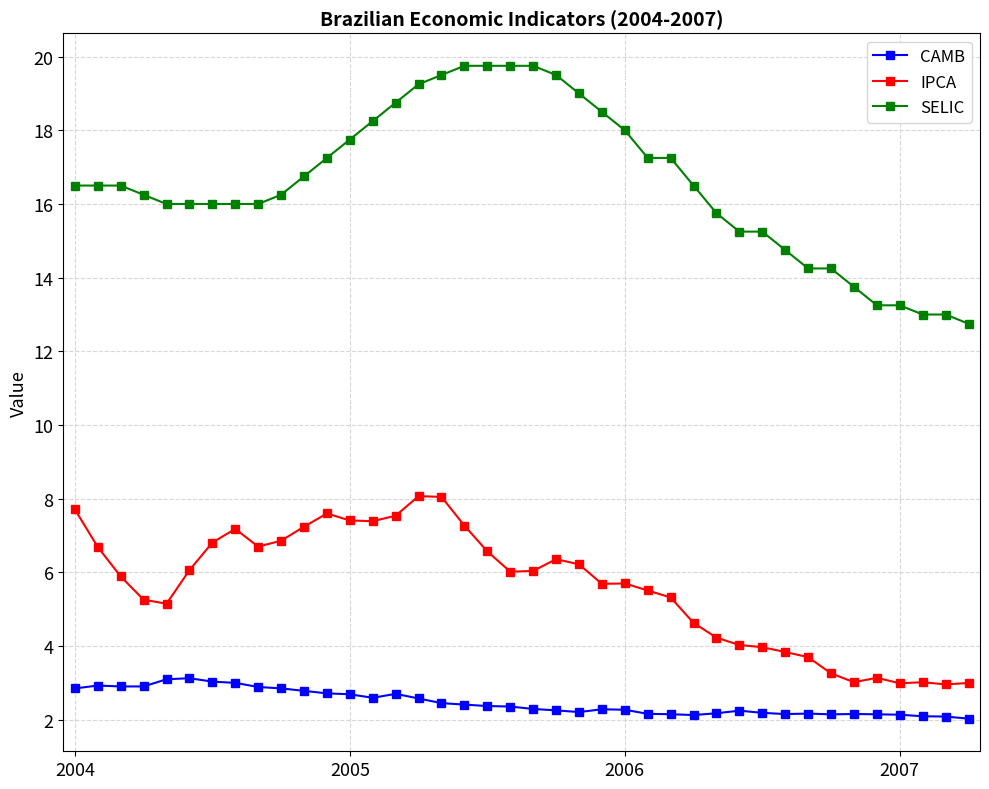

What are all the series names shown in the legend?

CAMB, IPCA, SELIC